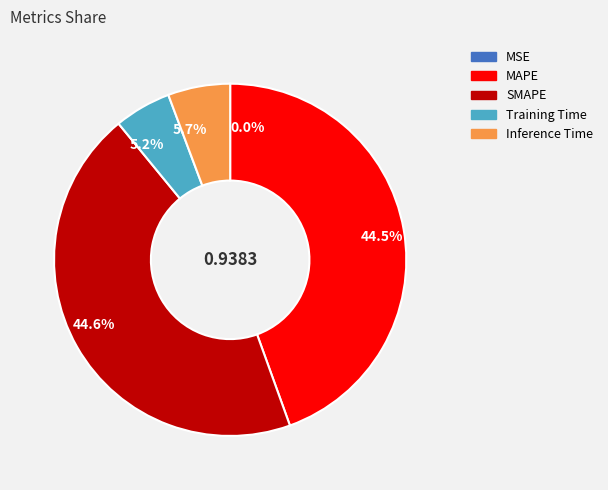

To the nearest percent, what is the difference between the largest and smallest slice percentages?

45%